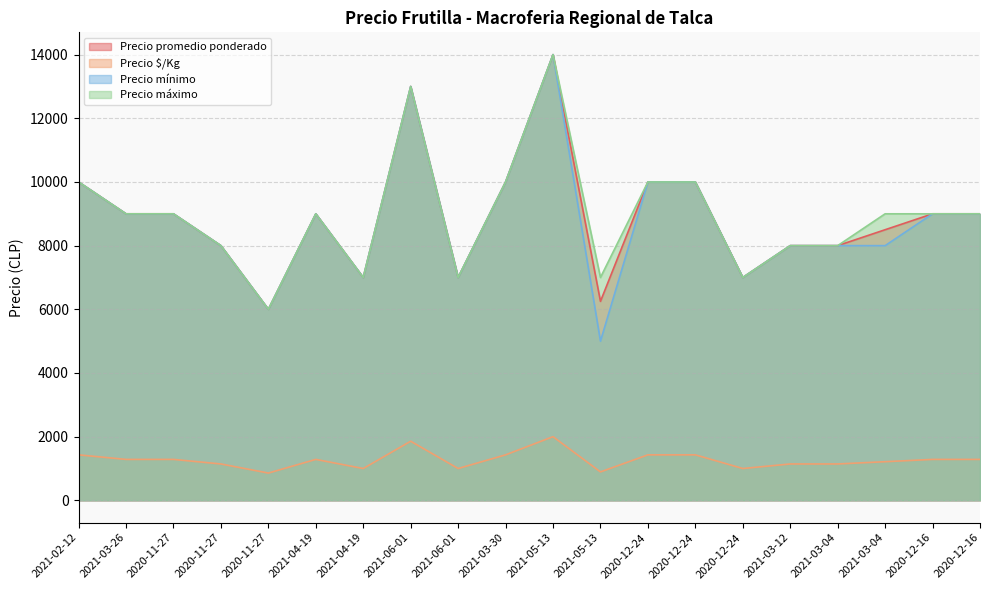

The value of Precio promedio ponderado at 2020-12-16 is 4405. True or false?

False